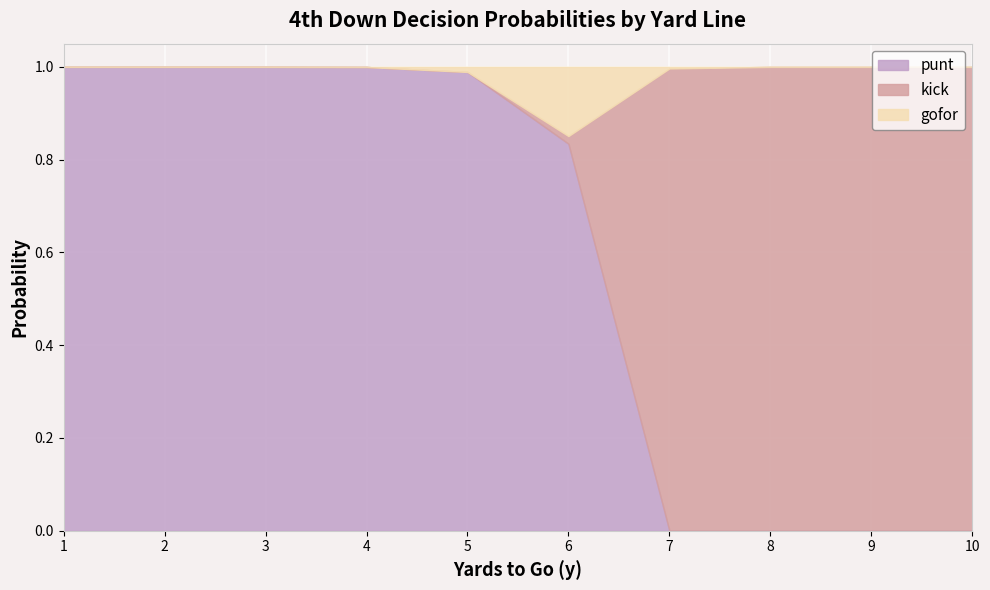

Which has a higher value, 4 or 10?

4